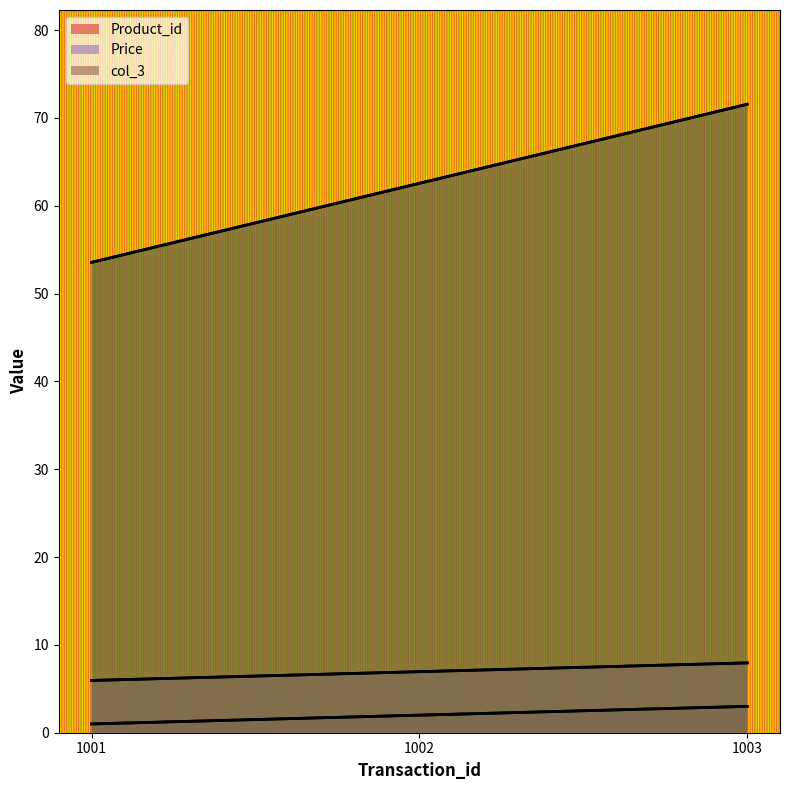

Which series has the widest spread of values?

col_3